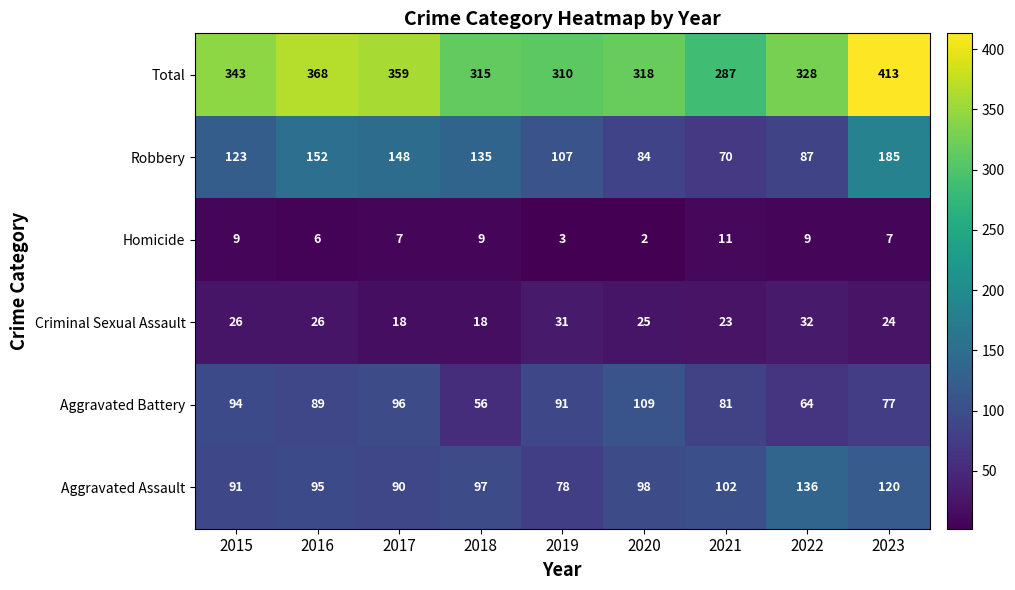

How many series are shown in this chart?

6